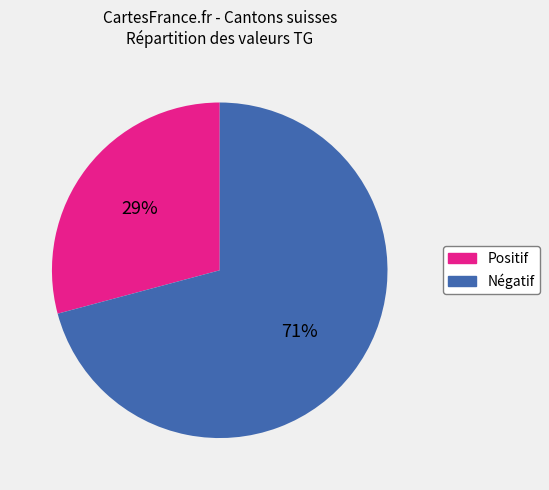

Which category has the biggest portion of the pie?

Négatif